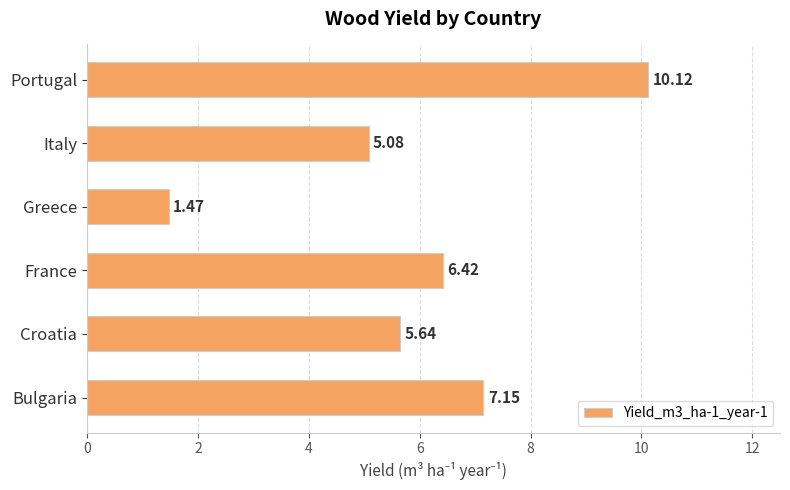

Which label corresponds to the largest value in the chart?

Portugal